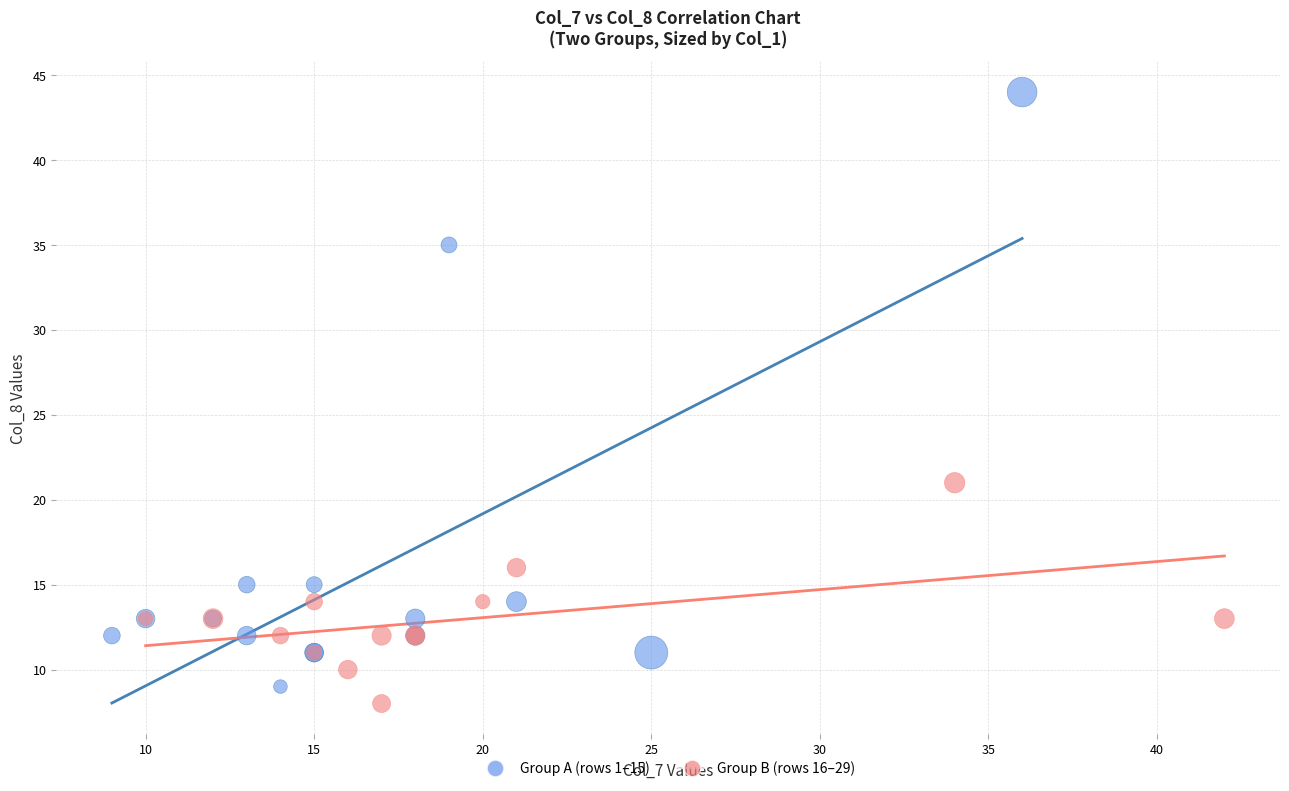

Which series reaches the maximum Y coordinate?

Group A (rows 1–15)